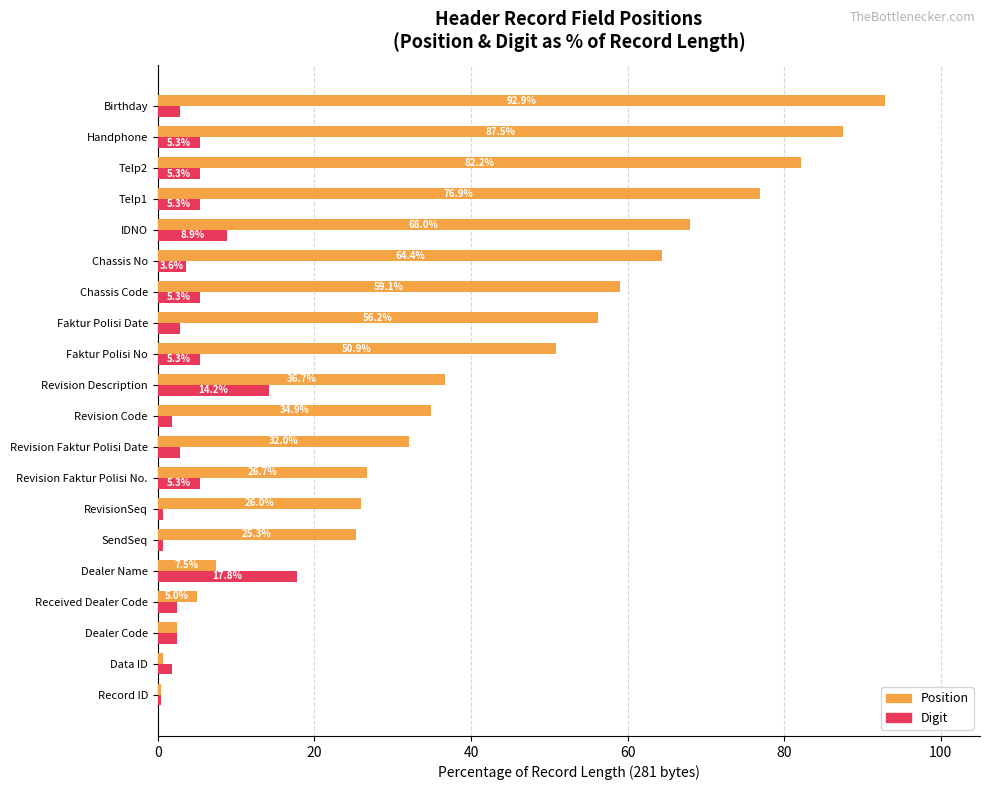

Which series changed the most between SendSeq and Chassis No?

Position